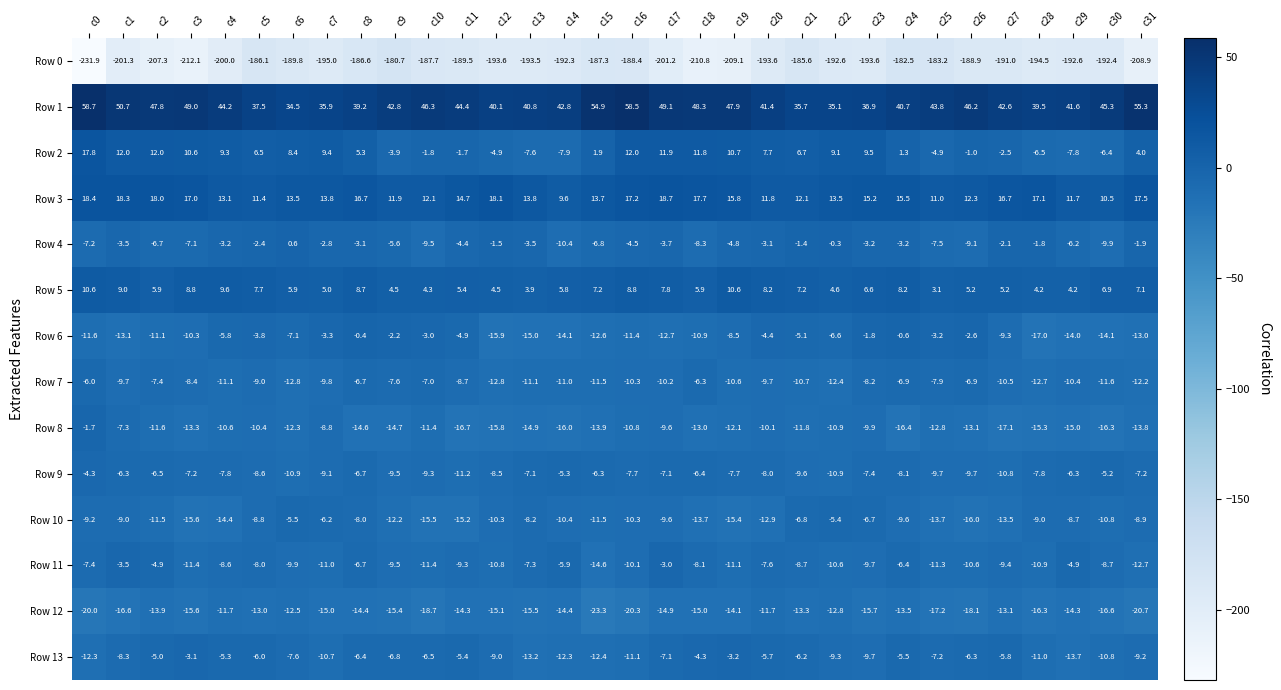

Where is Row 13 nearest to the value -8?

c1